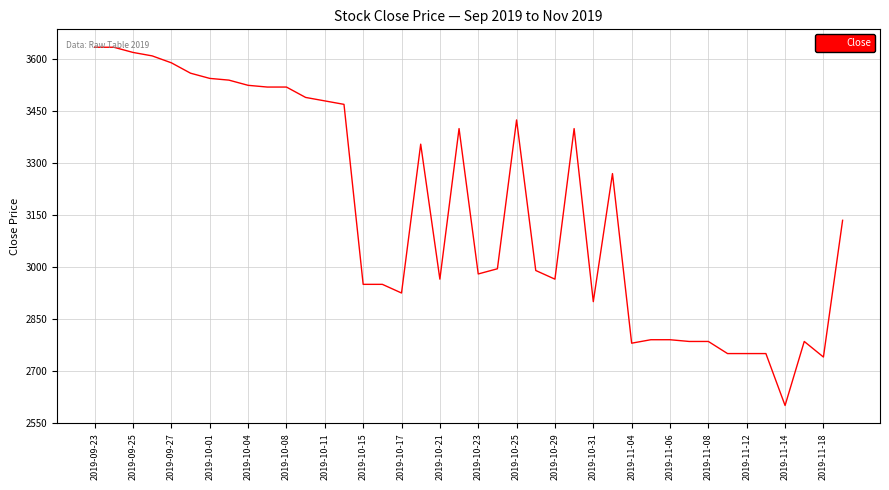

How many lines are shown in the chart?

1